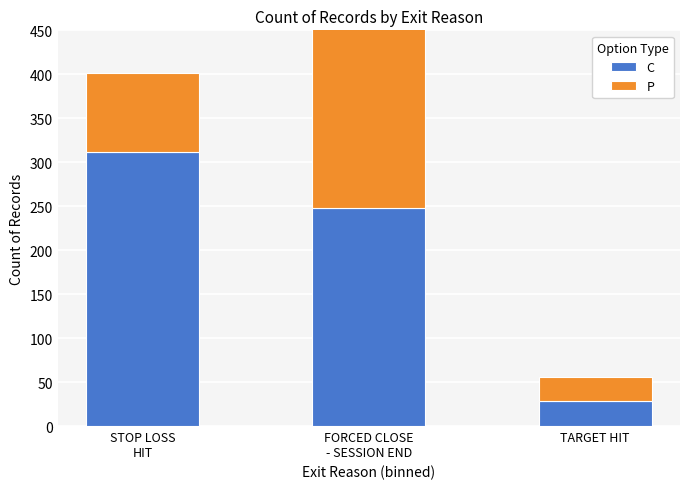

What is the total value across all series at STOP LOSS
HIT?

401